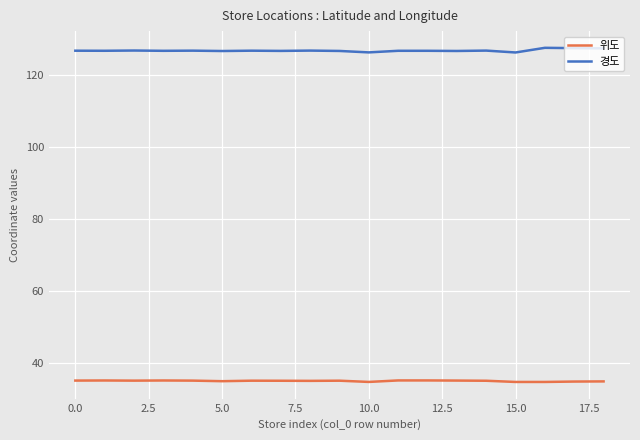

True or false: 경도 and 위도 cross at least once.

False